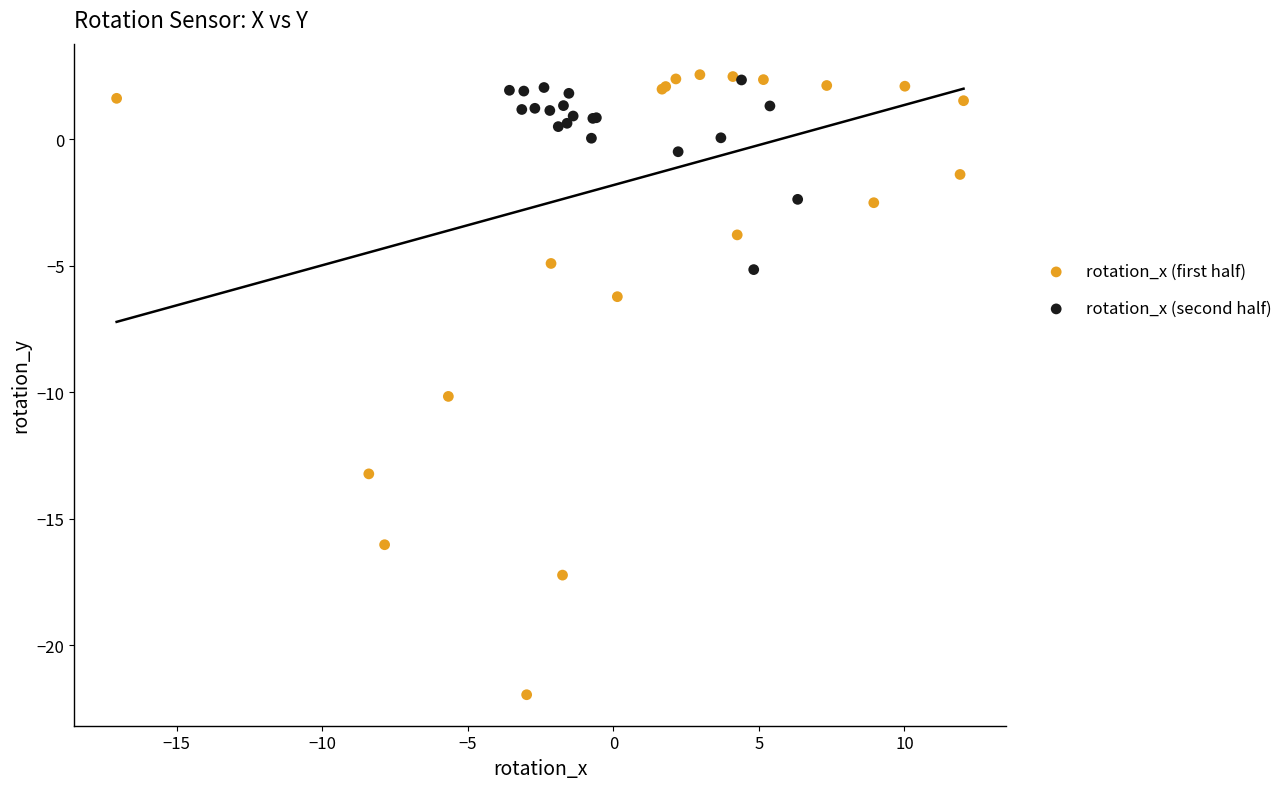

Which series has the widest spread of Y values?

rotation_x (first half)